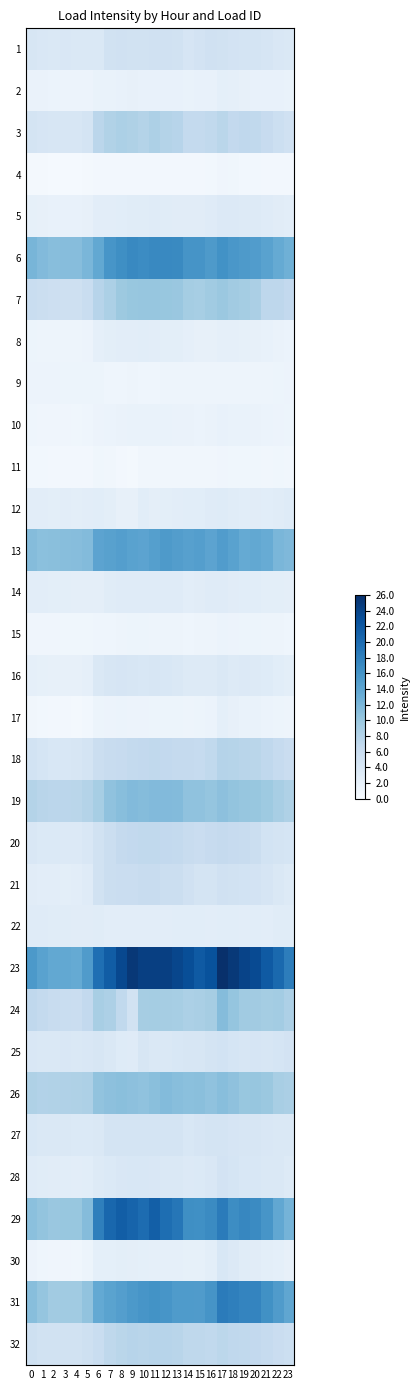

Reading left to right, transcribe all the data shown in this chart.

1: 0=4.1	1=4.0	2=3.8	3=3.9	4=3.8	5=3.8	6=3.9	7=5.0	8=5.1	9=5.1	10=5.0	11=5.1	12=5.1	13=5.0	14=4.4	15=4.7	16=5.1	17=5.0	18=4.8	19=4.5	20=4.5	21=4.3	22=3.9	23=3.8
2: 0=1.7	1=1.6	2=1.5	3=1.5	4=1.5	5=1.5	6=1.8	7=1.8	8=2.0	9=2.0	10=2.0	11=2.0	12=1.9	13=1.9	14=1.8	15=1.8	16=2.0	17=2.4	18=2.2	19=2.0	20=2.0	21=1.9	22=1.9	23=1.8
3: 0=4.6	1=4.3	2=4.2	3=4.2	4=4.2	5=4.6	6=7.4	7=8.2	8=8.6	9=8.3	10=8.0	11=8.5	12=7.9	13=7.7	14=6.7	15=6.6	16=6.8	17=7.5	18=6.7	19=7.0	20=6.8	21=6.4	22=5.6	23=5.1
4: 0=0.5	1=0.4	2=0.4	3=0.4	4=0.3	5=0.4	6=0.7	7=0.6	8=0.7	9=0.7	10=0.7	11=0.6	12=0.6	13=0.6	14=0.6	15=0.6	16=0.7	17=1.1	18=1.0	19=0.8	20=0.8	21=0.7	22=0.7	23=0.6
5: 0=2.2	1=2.0	2=1.9	3=1.9	4=1.9	5=2.1	6=2.6	7=2.7	8=2.8	9=3.0	10=3.0	11=3.1	12=3.0	13=2.9	14=2.9	15=2.9	16=3.1	17=3.6	18=3.5	19=3.4	20=3.4	21=3.1	22=2.9	23=2.7
6: 0=12.2	1=11.5	2=11.2	3=11.2	4=11.2	5=12.0	6=13.6	7=15.8	8=16.5	9=17.1	10=16.8	11=17.1	12=17.1	13=17.0	14=15.9	15=15.9	16=15.3	17=16.2	18=15.5	19=15.2	20=15.0	21=14.4	22=13.5	23=12.7
7: 0=6.1	1=5.7	2=5.6	3=5.4	4=5.4	5=6.0	6=7.6	7=8.6	8=9.8	9=10.1	10=10.2	11=10.2	12=10.1	13=10.0	14=9.2	15=8.9	16=9.5	17=9.9	18=9.4	19=9.2	20=8.7	21=7.1	22=7.1	23=6.8
8: 0=1.4	1=1.3	2=1.3	3=1.2	4=1.3	5=1.5	6=2.3	7=2.6	8=2.7	9=2.7	10=2.7	11=2.7	12=2.6	13=2.6	14=2.3	15=2.1	16=2.1	17=2.3	18=2.2	19=2.1	20=2.1	21=1.9	22=1.7	23=1.5
9: 0=1.4	1=1.5	2=1.4	3=1.4	4=1.4	5=1.3	6=1.4	7=1.2	8=1.2	9=1.2	10=1.2	11=1.2	12=1.2	13=1.3	14=1.3	15=1.3	16=1.2	17=1.3	18=1.2	19=1.2	20=1.2	21=1.2	22=1.4	23=1.4
10: 0=1.2	1=1.1	2=1.0	3=1.0	4=1.0	5=1.1	6=1.5	7=1.5	8=1.7	9=1.8	10=1.8	11=1.8	12=1.8	13=1.7	14=1.7	15=1.6	16=1.6	17=1.9	18=1.8	19=1.7	20=1.7	21=1.6	22=1.5	23=1.4
11: 0=0.8	1=0.7	2=0.7	3=0.7	4=0.6	5=0.7	6=0.9	7=0.8	8=0.7	9=0.5	10=0.9	11=0.9	12=0.9	13=0.9	14=0.8	15=0.9	16=0.9	17=1.1	18=1.0	19=0.9	20=0.9	21=0.9	22=1.0	23=0.9
12: 0=2.7	1=2.7	2=2.6	3=2.7	4=2.6	5=2.7	6=2.8	7=2.6	8=2.1	9=2.1	10=2.8	11=2.5	12=2.6	13=2.7	14=2.8	15=2.8	16=3.1	17=3.2	18=3.0	19=2.8	20=2.9	21=2.8	22=3.0	23=3.2
13: 0=11.3	1=11.0	2=11.1	3=11.2	4=11.2	5=11.4	6=14.1	7=14.5	8=14.7	9=14.4	10=14.2	11=14.7	12=15.3	13=14.9	14=14.6	15=14.8	16=14.2	17=15.0	18=14.4	19=13.5	20=13.7	21=13.3	22=12.0	23=11.7
14: 0=2.7	1=2.7	2=2.5	3=2.6	4=2.5	5=2.5	6=2.5	7=3.0	8=3.1	9=3.1	10=3.1	11=3.1	12=3.1	13=3.1	14=2.7	15=2.9	16=3.1	17=3.1	18=2.9	19=2.8	20=2.8	21=2.6	22=2.5	23=2.5
15: 0=1.1	1=1.1	2=1.0	3=1.0	4=1.0	5=1.0	6=1.2	7=1.2	8=1.3	9=1.4	10=1.3	11=1.3	12=1.3	13=1.3	14=1.2	15=1.2	16=1.3	17=1.6	18=1.5	19=1.4	20=1.4	21=1.2	22=1.3	23=1.2
16: 0=2.3	1=2.2	2=2.1	3=2.1	4=2.1	5=2.3	6=3.7	7=4.1	8=4.3	9=4.2	10=4.0	11=4.3	12=4.0	13=3.8	14=3.3	15=3.3	16=3.4	17=3.7	18=3.4	19=3.5	20=3.4	21=3.2	22=2.8	23=2.5
17: 0=0.9	1=0.7	2=0.7	3=0.6	4=0.6	5=0.8	6=1.4	7=1.4	8=1.6	9=1.5	10=1.4	11=1.4	12=1.4	13=1.3	14=1.3	15=1.3	16=1.6	17=2.4	18=2.1	19=1.8	20=1.8	21=1.5	22=1.4	23=1.2
18: 0=4.8	1=4.4	2=4.0	3=4.0	4=4.1	5=4.5	6=5.8	7=6.1	8=6.3	9=6.6	10=6.8	11=6.9	12=6.8	13=6.5	14=6.5	15=6.5	16=6.8	17=7.9	18=7.7	19=7.5	20=7.5	21=7.0	22=6.5	23=5.9
19: 0=8.0	1=7.6	2=7.3	3=7.4	4=7.4	5=8.0	6=9.0	7=10.6	8=11.1	9=11.5	10=11.3	11=11.5	12=11.5	13=11.4	14=10.6	15=10.6	16=10.3	17=10.8	18=10.4	19=10.2	20=10.1	21=9.7	22=8.9	23=8.4
20: 0=3.9	1=3.6	2=3.6	3=3.5	4=3.5	5=4.0	6=5.0	7=5.8	8=6.6	9=6.8	10=6.9	11=6.9	12=6.8	13=6.7	14=6.1	15=6.0	16=6.4	17=6.6	18=6.3	19=6.2	20=5.8	21=4.8	22=4.7	23=4.4
21: 0=2.9	1=2.7	2=2.6	3=2.6	4=2.7	5=3.1	6=5.1	7=5.8	8=6.0	9=6.0	10=6.2	11=6.1	12=5.8	13=5.7	14=5.1	15=4.6	16=4.6	17=5.1	18=5.0	19=4.8	20=4.7	21=4.3	22=3.7	23=3.3
22: 0=3.1	1=3.1	2=3.0	3=3.0	4=2.9	5=2.9	6=2.9	7=2.7	8=2.7	9=2.7	10=2.7	11=2.7	12=2.7	13=2.8	14=2.8	15=2.8	16=2.7	17=2.8	18=2.7	19=2.7	20=2.8	21=2.7	22=3.0	23=3.0
23: 0=15.4	1=14.4	2=13.6	3=13.7	4=13.4	5=15.1	6=19.6	7=21.5	8=23.5	9=25.1	10=24.4	11=24.4	12=24.5	13=23.7	14=23.1	15=21.8	16=22.5	17=26.0	18=25.1	19=24.1	20=23.3	21=21.8	22=20.3	23=18.3
24: 0=7.0	1=6.6	2=6.2	3=6.1	4=5.9	5=6.8	6=8.9	7=8.5	8=6.8	9=4.9	10=9.1	11=9.2	12=9.1	13=9.0	14=8.5	15=8.7	16=9.1	17=11.3	18=10.3	19=9.5	20=9.4	21=9.2	22=9.3	23=8.4
25: 0=3.9	1=3.9	2=3.8	3=3.9	4=3.9	5=3.9	6=4.1	7=3.8	8=3.2	9=3.1	10=4.1	11=3.8	12=3.9	13=4.0	14=4.1	15=4.2	16=4.6	17=4.8	18=4.4	19=4.2	20=4.3	21=4.2	22=4.4	23=4.7
26: 0=8.4	1=8.1	2=8.2	3=8.2	4=8.3	5=8.5	6=10.5	7=10.8	8=11.0	9=10.8	10=10.6	11=11.0	12=11.4	13=11.1	14=10.9	15=11.0	16=10.6	17=11.2	18=10.7	19=10.1	20=10.2	21=9.9	22=8.9	23=8.7
27: 0=4.0	1=3.8	2=3.7	3=3.8	4=3.6	5=3.6	6=3.7	7=4.5	8=4.6	9=4.6	10=4.6	11=4.7	12=4.6	13=4.6	14=4.0	15=4.3	16=4.6	17=4.6	18=4.3	19=4.1	20=4.1	21=3.9	22=3.7	23=3.7
28: 0=3.1	1=3.0	2=2.8	3=2.8	4=2.7	5=2.8	6=3.4	7=3.6	8=3.9	9=4.0	10=4.0	11=3.9	12=3.8	13=3.7	14=3.5	15=3.6	16=3.9	17=4.7	18=4.4	19=4.0	20=4.0	21=3.7	22=3.7	23=3.4
29: 0=11.0	1=10.4	2=10.0	3=10.1	4=10.1	5=11.3	6=18.1	7=20.5	8=21.4	9=20.8	10=19.9	11=21.2	12=19.8	13=19.0	14=16.5	15=16.4	16=16.9	17=18.5	18=16.7	19=17.3	20=16.9	21=15.8	22=13.7	23=12.3
30: 0=1.4	1=1.2	2=1.1	3=1.0	4=0.9	5=1.3	6=2.4	7=2.4	8=2.6	9=2.5	10=2.4	11=2.3	12=2.3	13=2.2	14=2.2	15=2.2	16=2.6	17=4.0	18=3.5	19=3.0	20=2.9	21=2.6	22=2.3	23=2.0
31: 0=11.1	1=10.3	2=9.4	3=9.4	4=9.5	5=10.5	6=13.5	7=14.3	8=14.8	9=15.4	10=15.8	11=16.1	12=15.8	13=15.2	14=15.2	15=15.1	16=15.9	17=18.4	18=18.0	19=17.6	20=17.5	21=16.3	22=15.1	23=13.9
32: 0=5.3	1=5.0	2=4.9	3=4.9	4=4.9	5=5.3	6=6.0	7=7.1	8=7.4	9=7.7	10=7.6	11=7.7	12=7.7	13=7.6	14=7.1	15=7.1	16=6.8	17=7.2	18=7.0	19=6.8	20=6.7	21=6.5	22=6.0	23=5.6